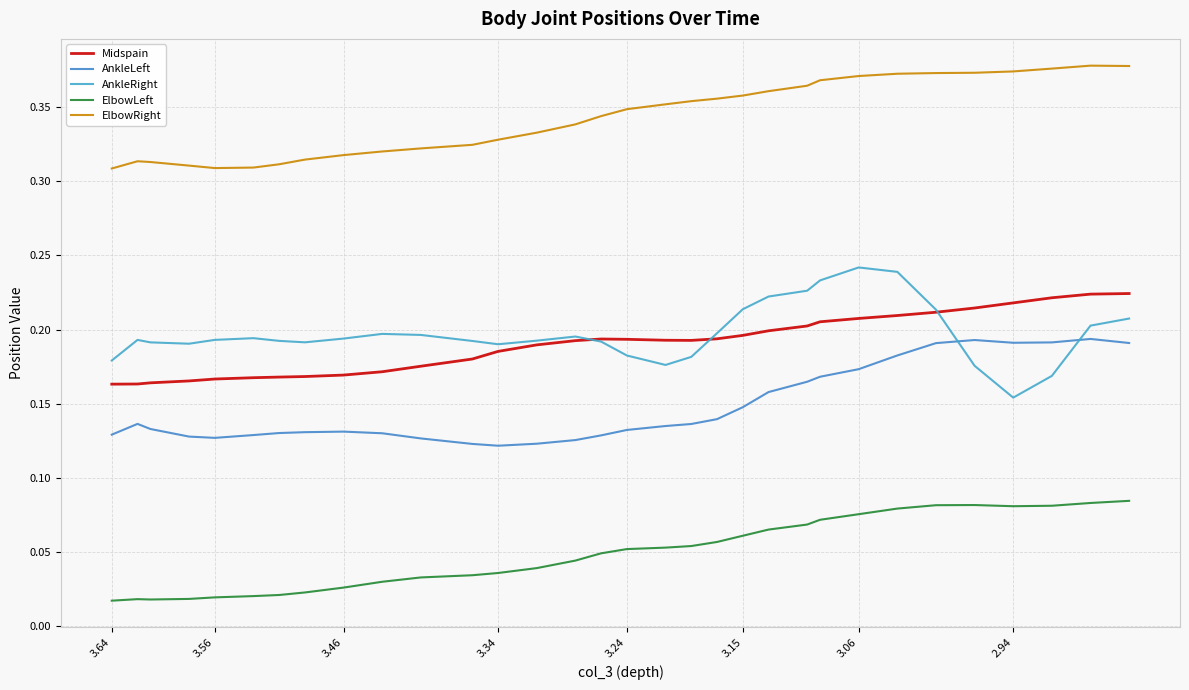

Which series has the largest range (max minus min)?

AnkleRight